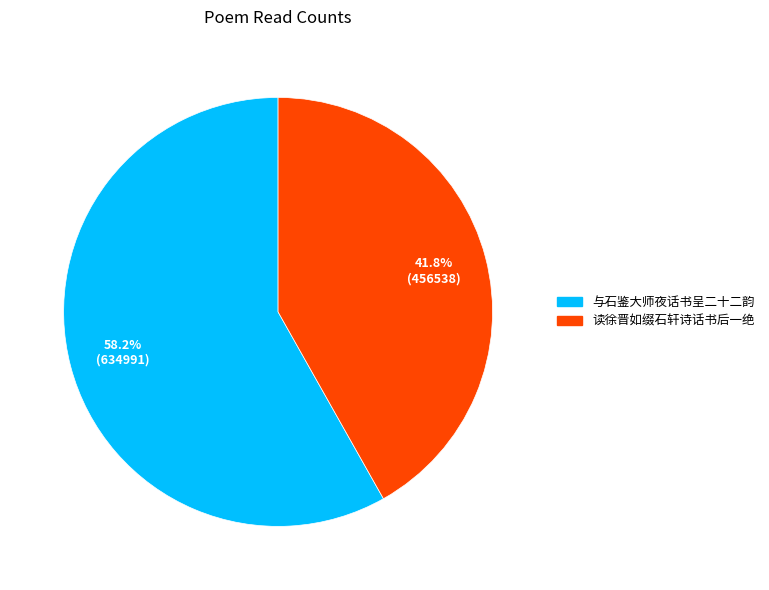

Which slice is the largest?

与石鉴大师夜话书呈二十二韵